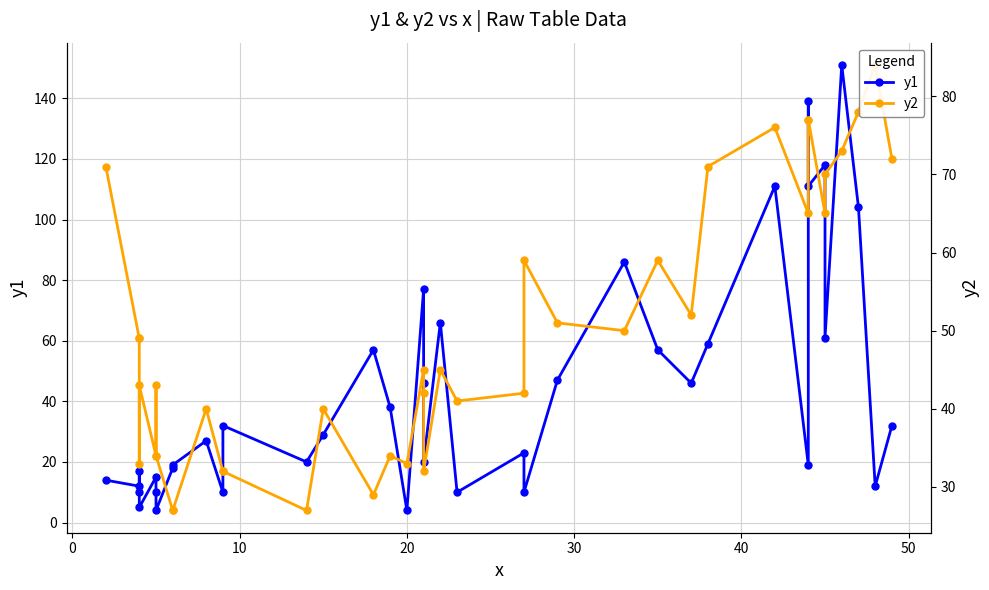

Is it true that y1 equals 7 at 23?

False